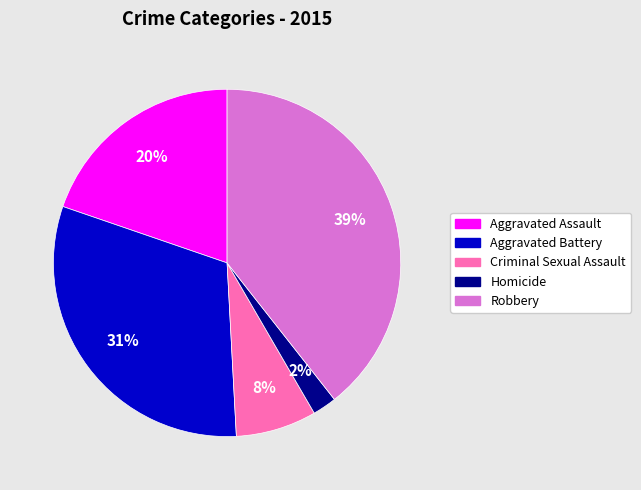

Is Homicide the majority of the pie?

No